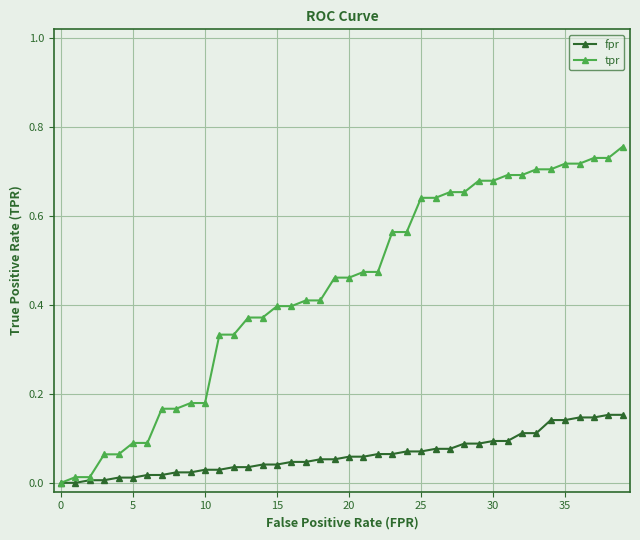

List the series in order of their overall mean, lowest first.

fpr, tpr